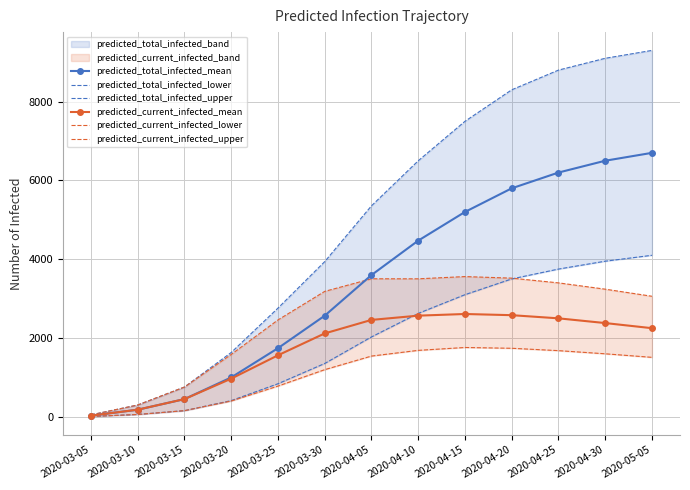

True or false: predicted_total_infected_mean has more than 2 interior local peaks.

False